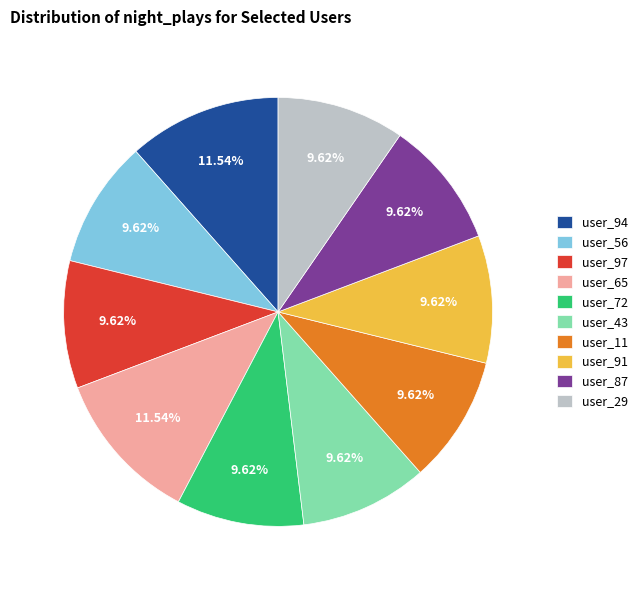

Approximately how many times larger is the value at user_87 compared to user_65?

0.8